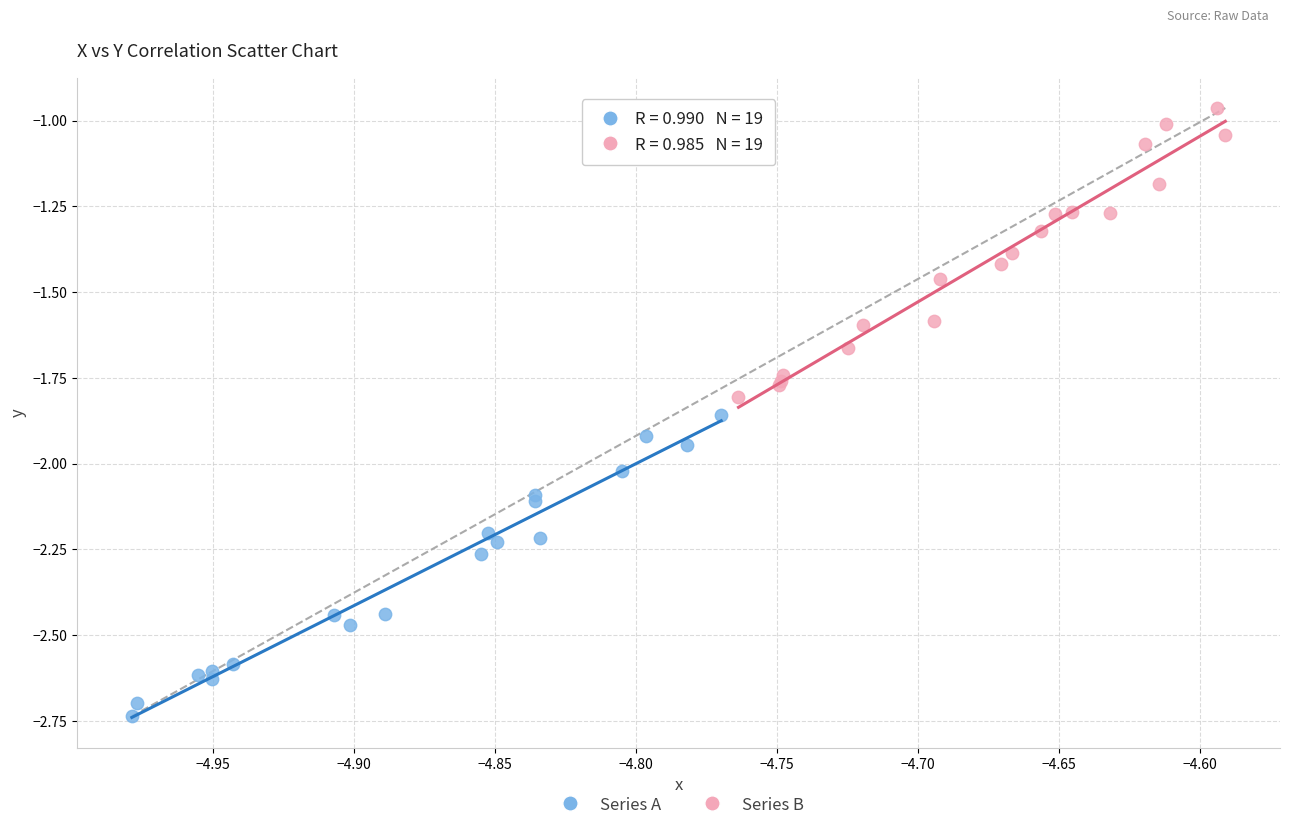

Which series has the largest Y range (max minus min)?

Series A